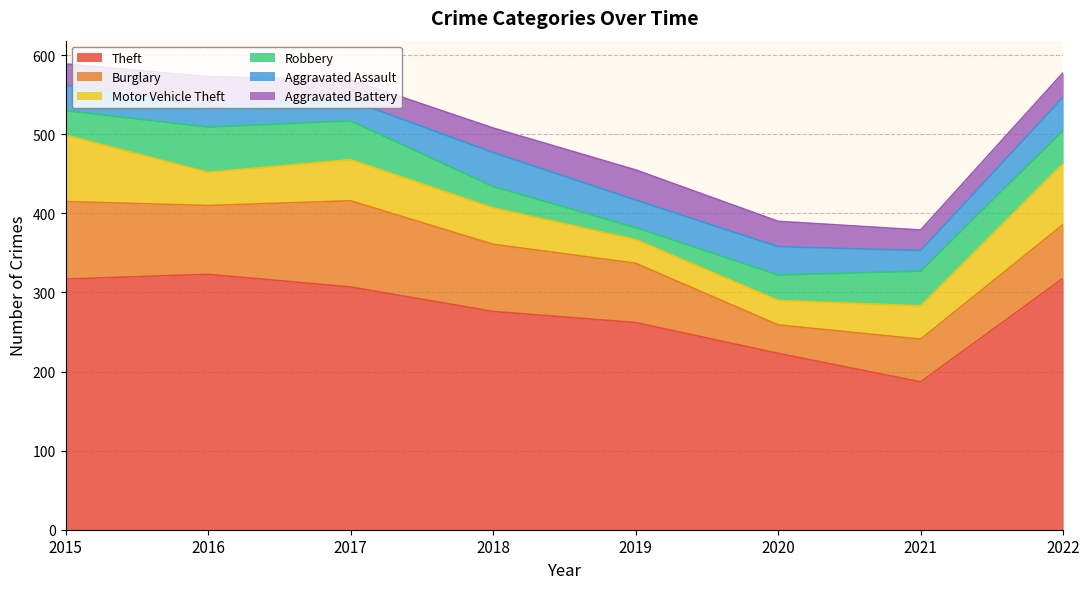

What is the smallest value displayed?

15